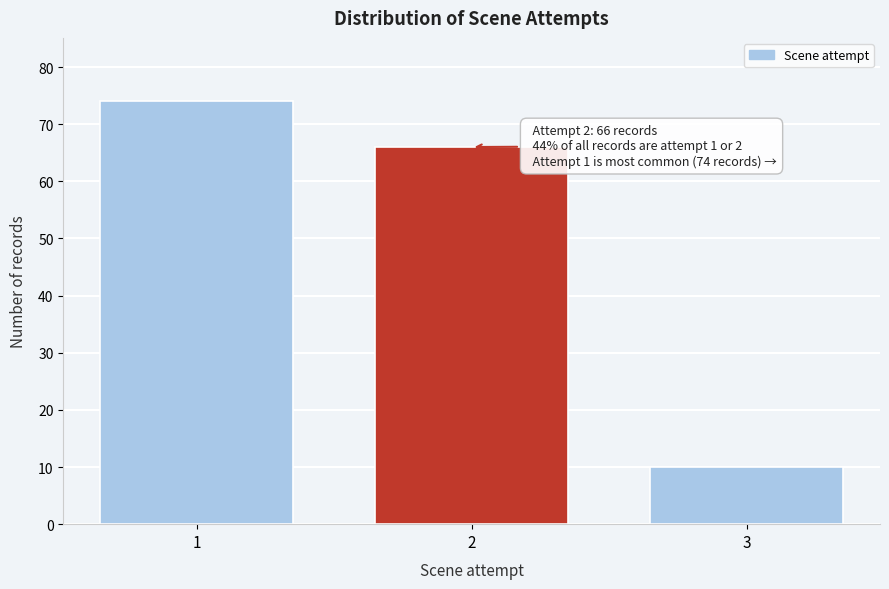

Reading left to right, list all the values displayed in this chart.

1=74	2=66	3=10